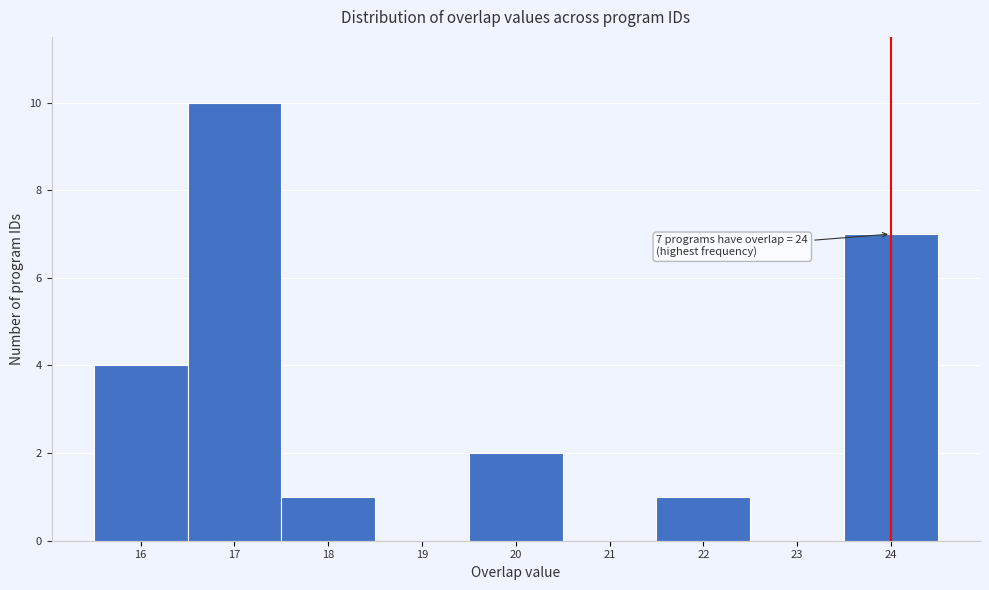

Which range on the x-axis has the tallest bar?

16.5 to 17.5